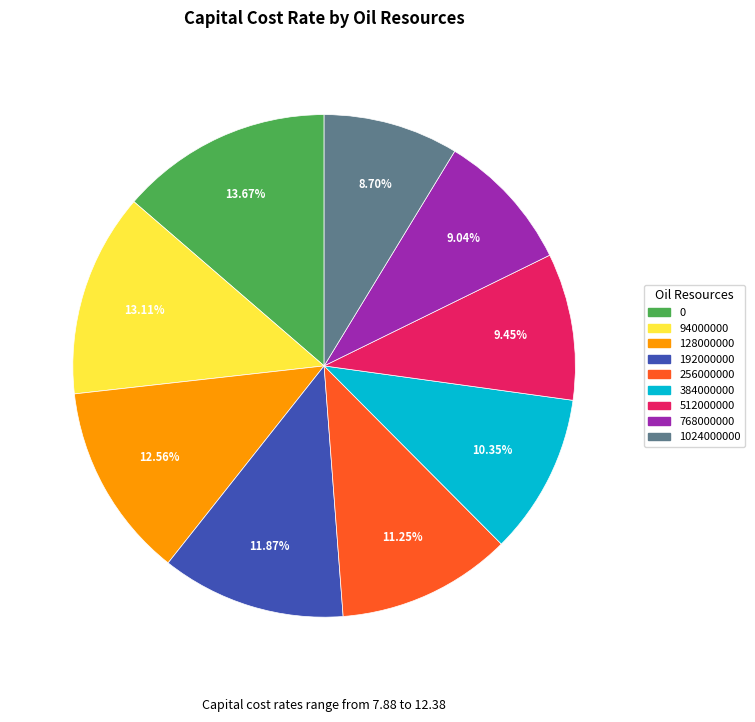

What percentage is the 512000000 slice, to the nearest percent?

9%